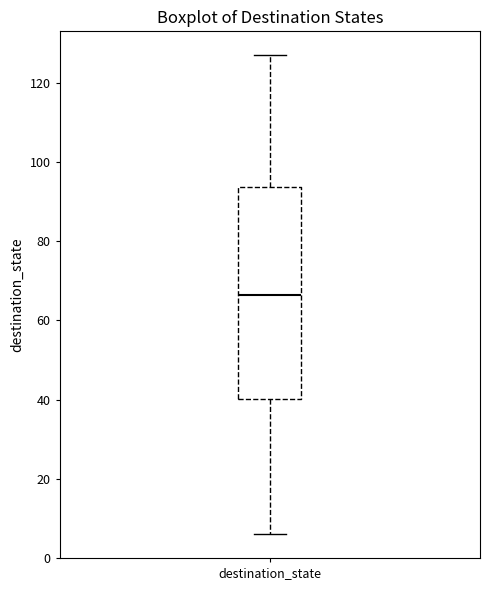

Transcribe this box plot: give where the median line is, the range the box spans, and where the two whiskers end, as read against the y-axis. The values are not printed on the chart, so give them approximately, as read against the axis.

median 66, box 40 to 94, whiskers 6 to 128